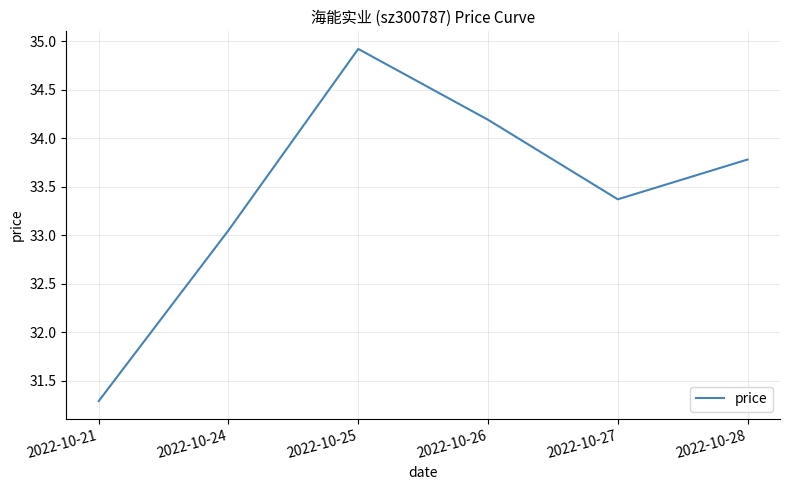

What is the ratio of the value at 2022-10-21 to the value at 2022-10-28?

0.9